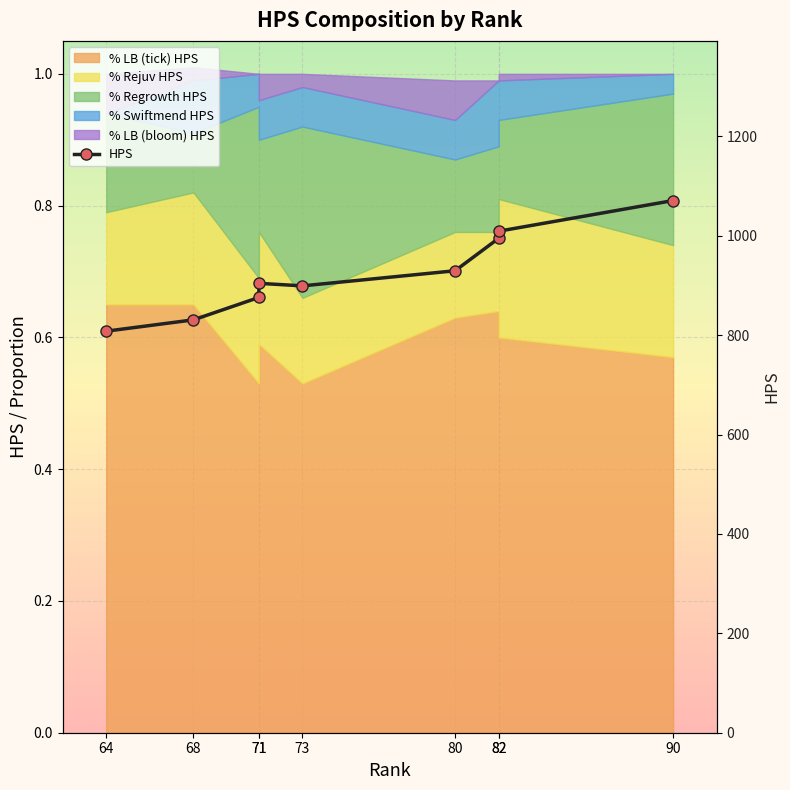

At which category does the chart reach its minimum across all series?

64